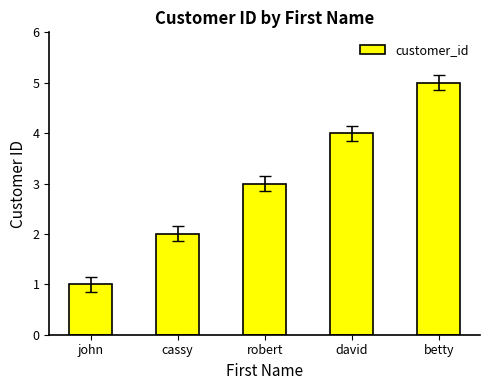

What is the label of the 5th bar from the right?

john